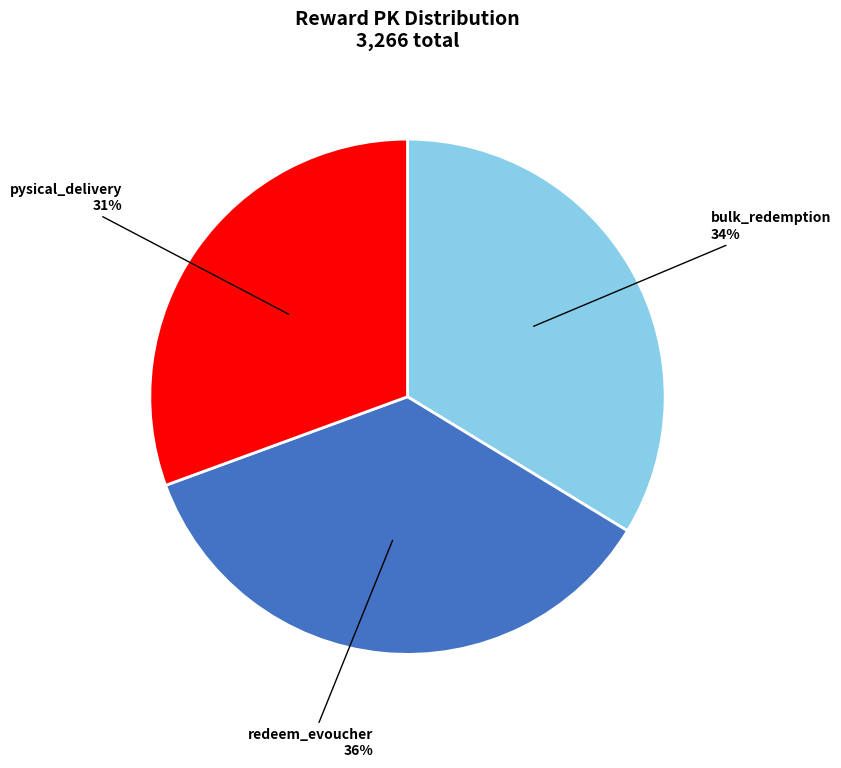

What is the ratio of the value at bulk_redemption to the value at redeem_evoucher?

0.9